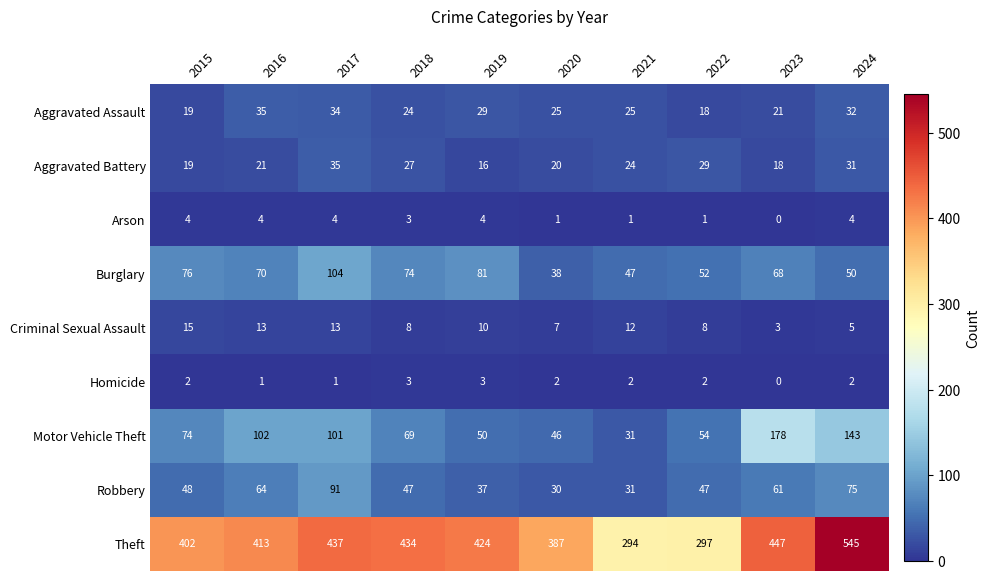

How many values in the Arson series are below 4?

5